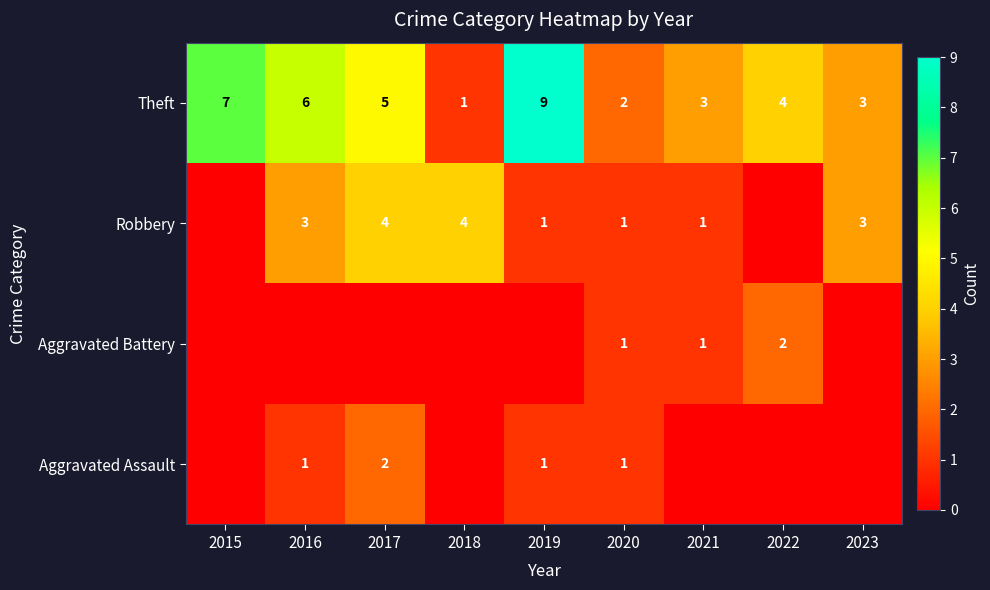

The Robbery series shows 4 at 2018. True or false?

True